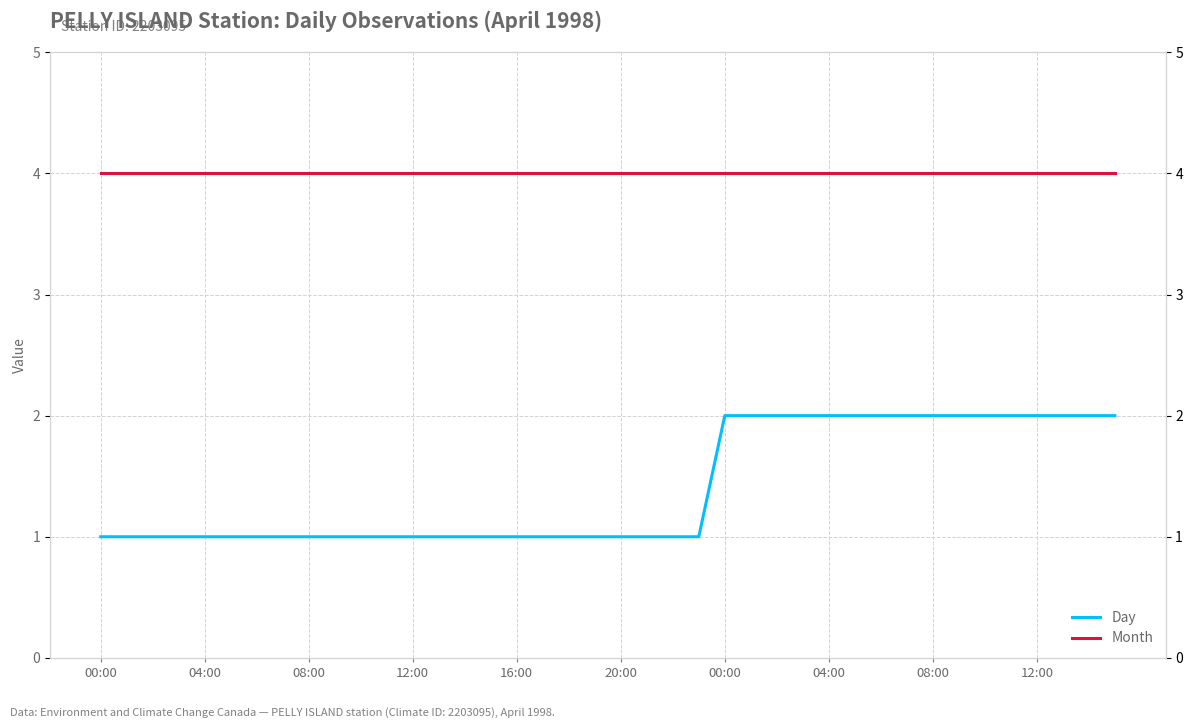

Is the value of Day at 16 greater than the value of Month at 21?

No